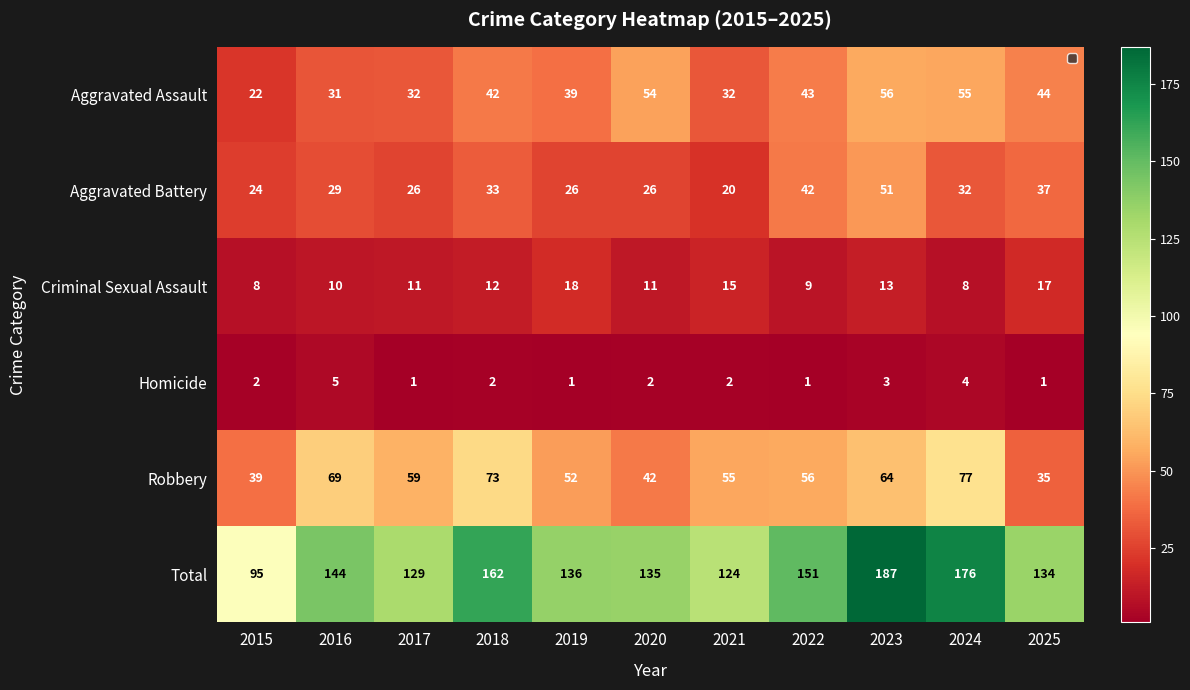

What is the maximum value for Aggravated Assault?

56